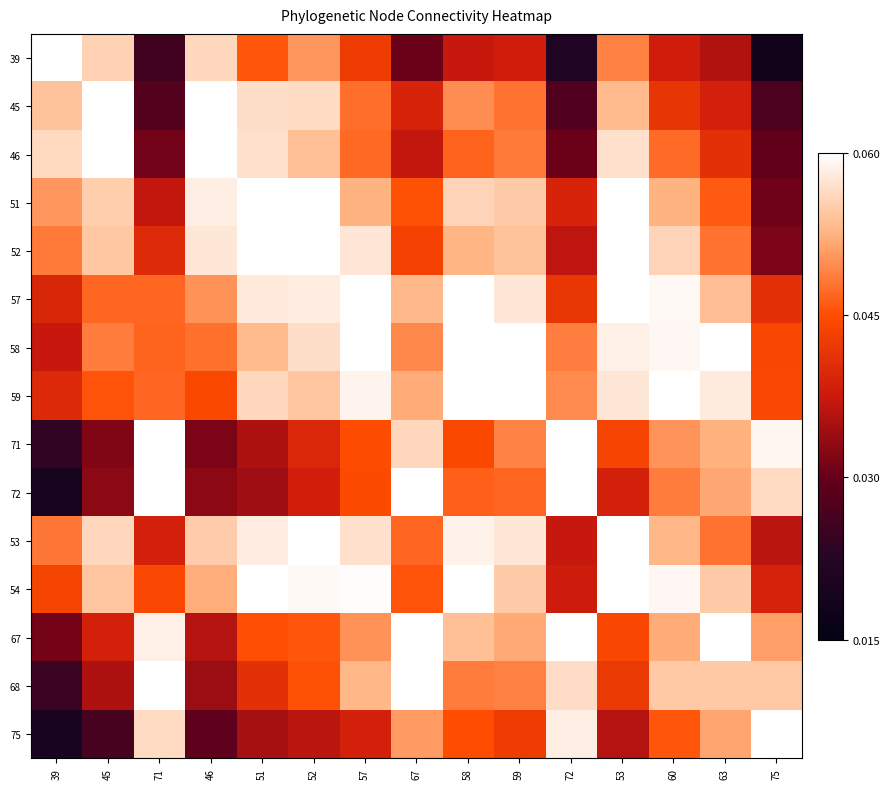

List the series in order of their peak value, highest first.

39, 45, 46, 51, 52, 57, 58, 59, 71, 72, 53, 54, 67, 68, 75